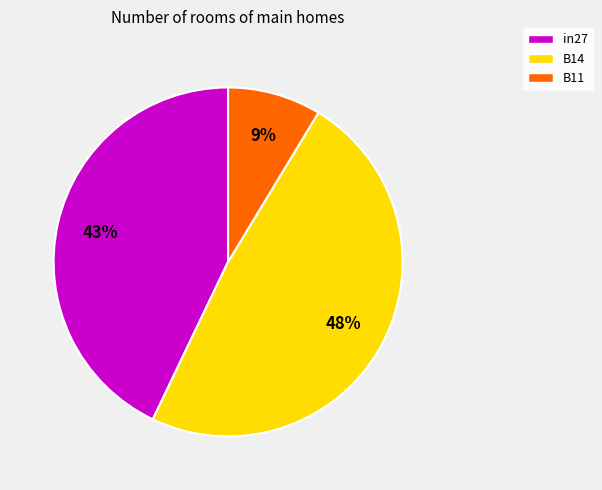

Which category has the smallest portion of the pie?

B11